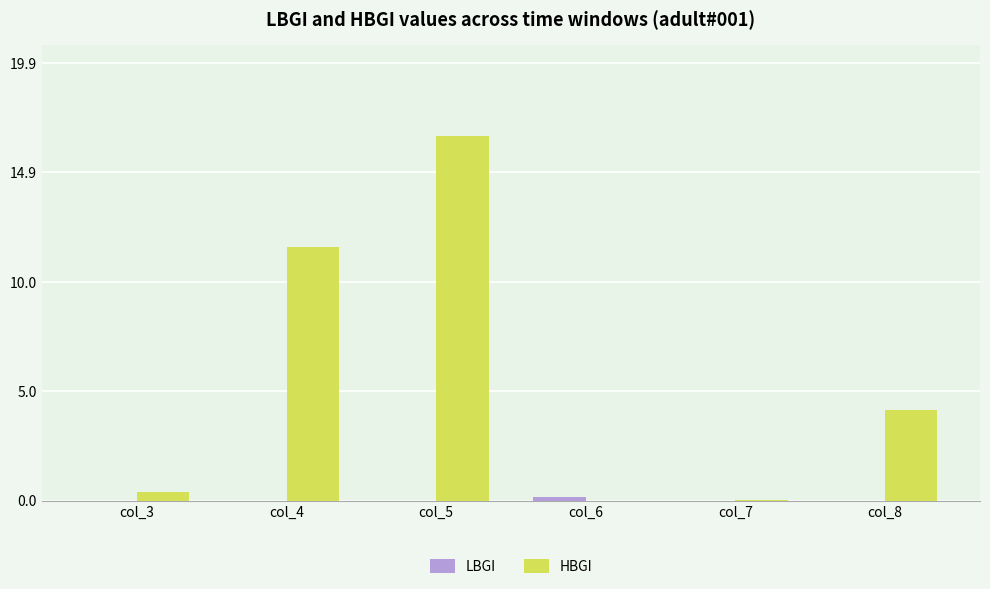

How many values in the HBGI series exceed 4?

3